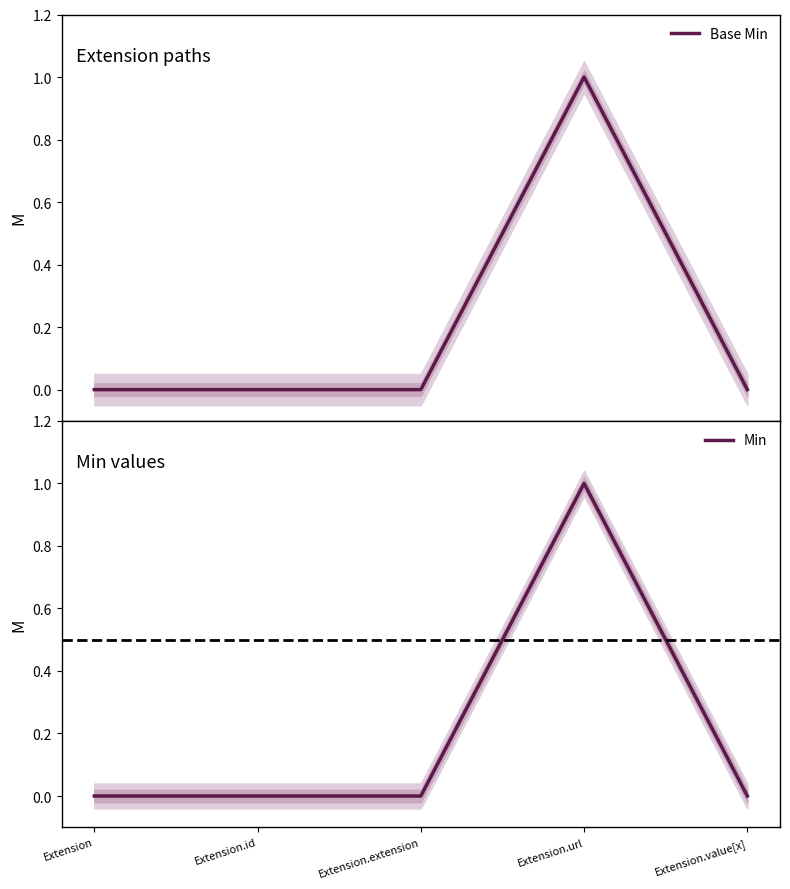

Reading right to left, extract all data points from this chart.

Base Min: Extension.value[x]=0	Extension.url=1	Extension.extension=0	Extension.id=0	Extension=0
Min: Extension.value[x]=0	Extension.url=1	Extension.extension=0	Extension.id=0	Extension=0